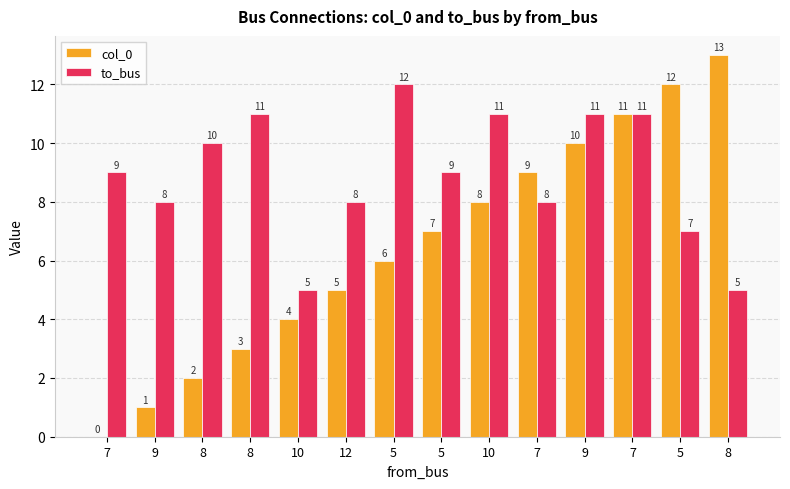

Which has a higher value, 8 or 9?

8